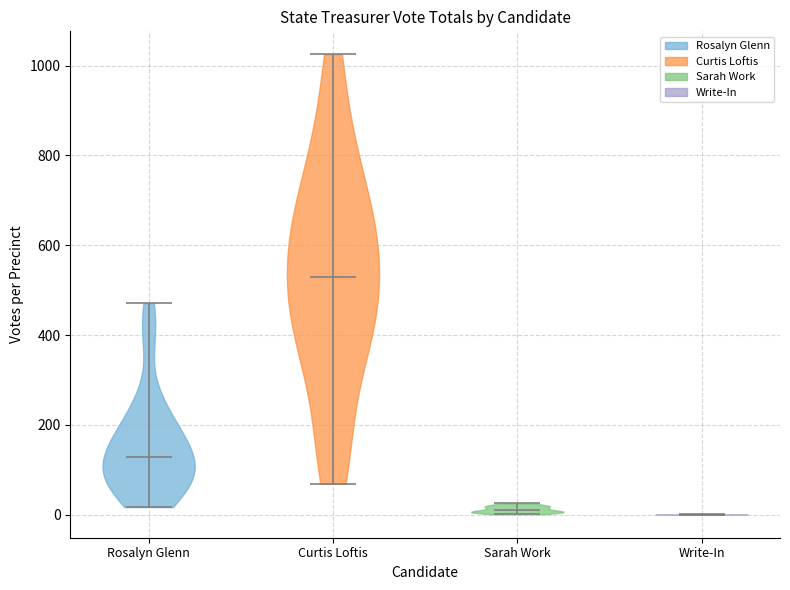

What is the lowest point the violin for Sarah Work reaches on the y-axis? The values are not printed on the chart, so give them approximately, as read against the axis.

0